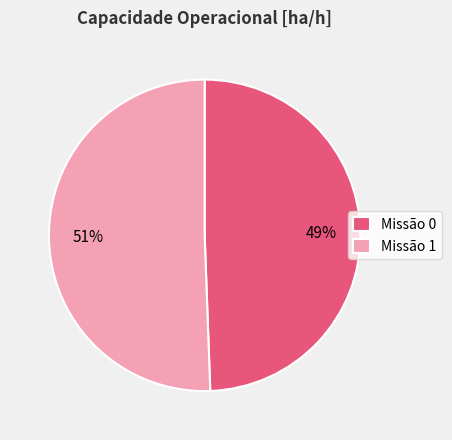

To the nearest percent, what is the combined percentage of Missão 0 and Missão 1?

100%